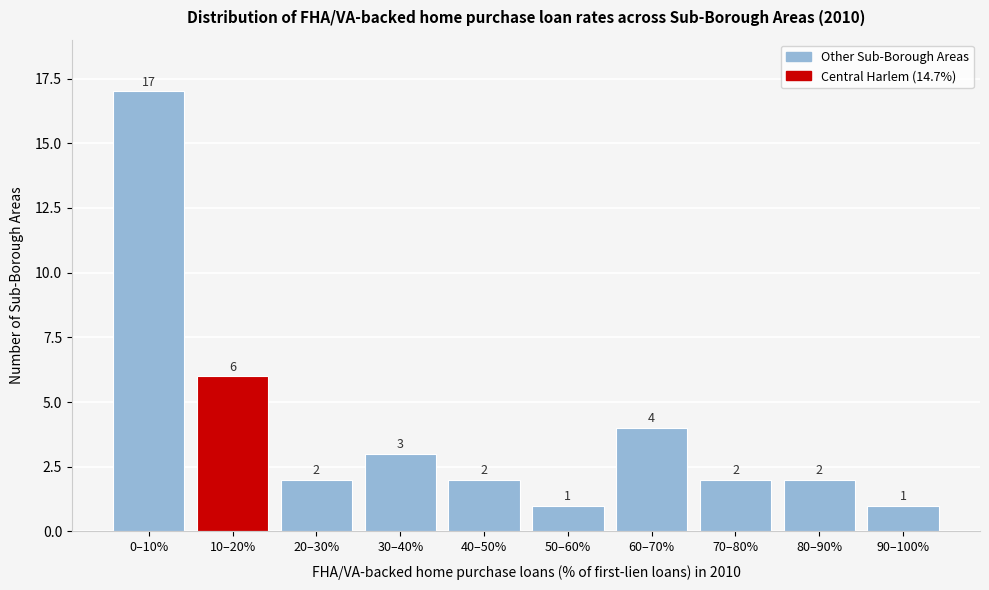

Reading left to right, what are all the values shown in this chart?

0–10%=17	10–20%=6	20–30%=2	30–40%=3	40–50%=2	50–60%=1	60–70%=4	70–80%=2	80–90%=2	90–100%=1